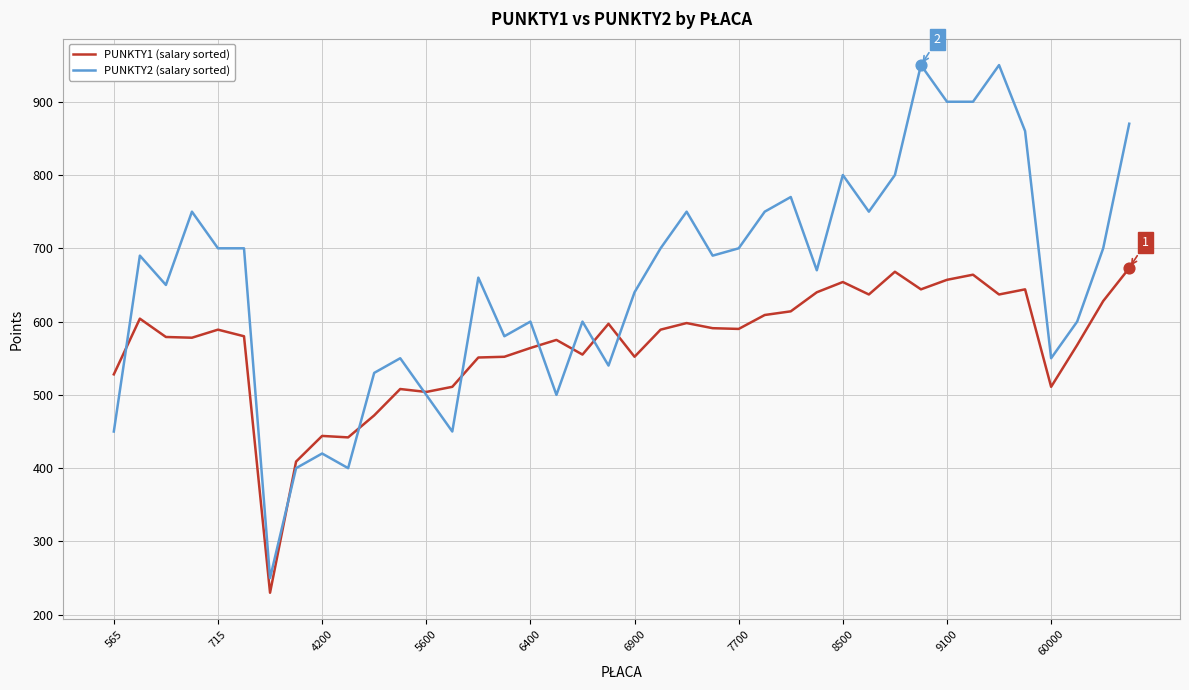

Which series has the largest range (max minus min)?

PUNKTY2 (salary sorted)